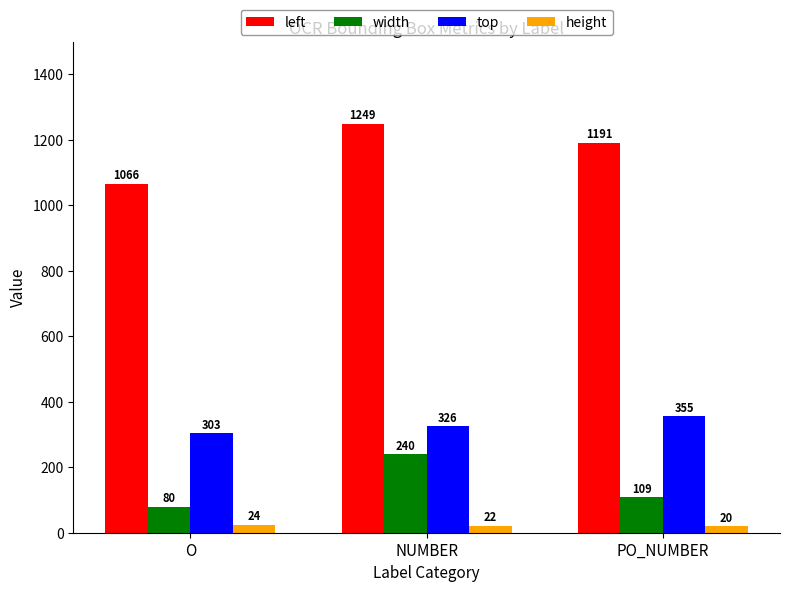

What is the difference between the top values at NUMBER and PO_NUMBER?

29.0